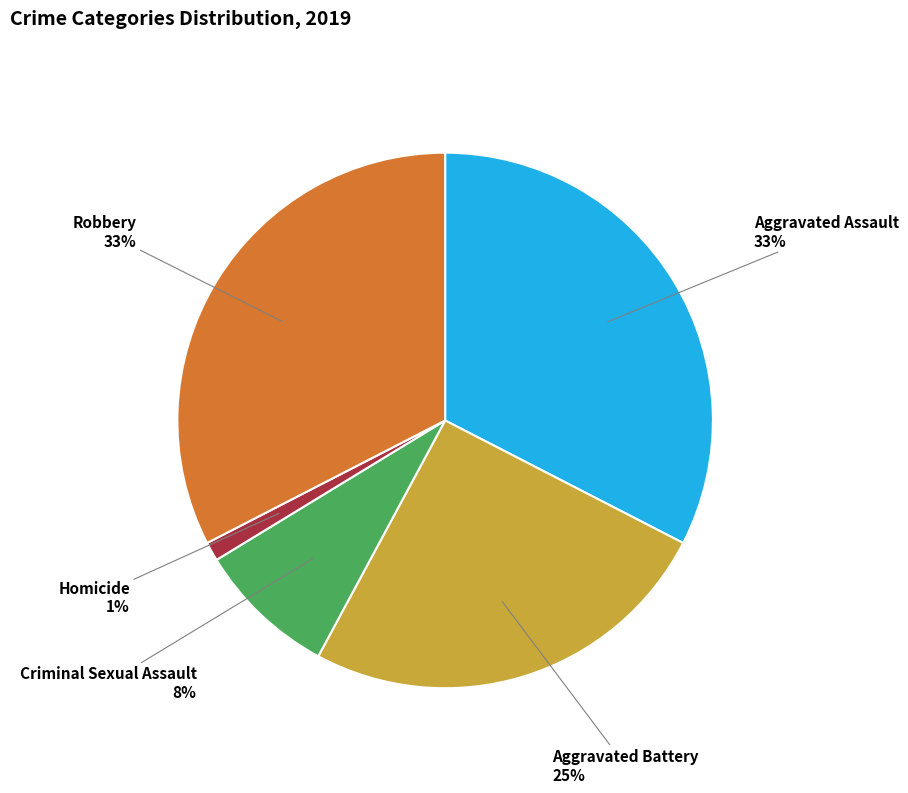

Count the number of slices in the pie.

5